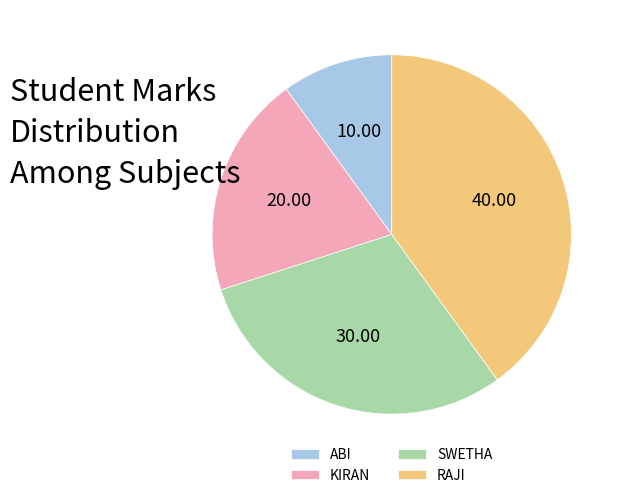

What is the largest slice in the pie chart?

RAJI